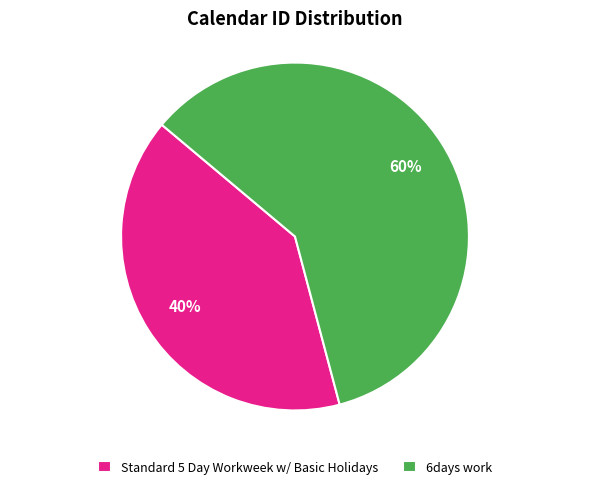

How many segments does this pie chart have?

2